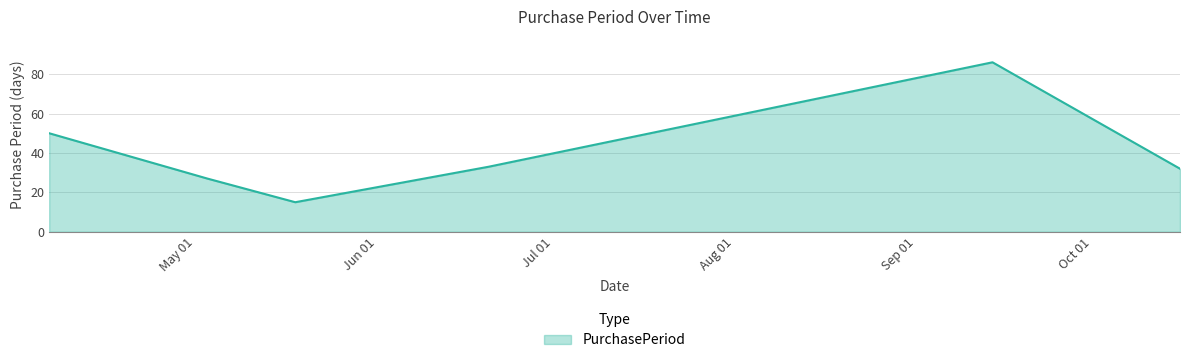

What is the sum of all values?

243